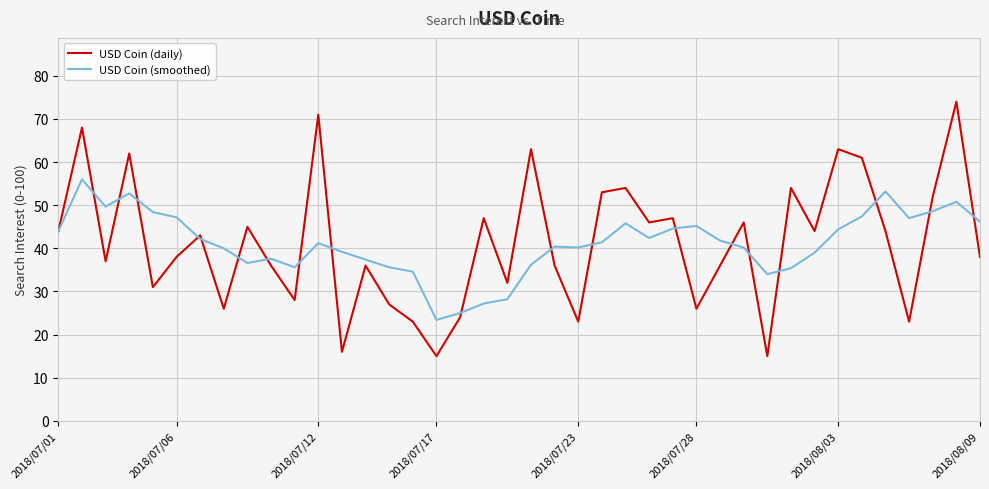

Which series has the largest range (max minus min)?

USD Coin (daily)